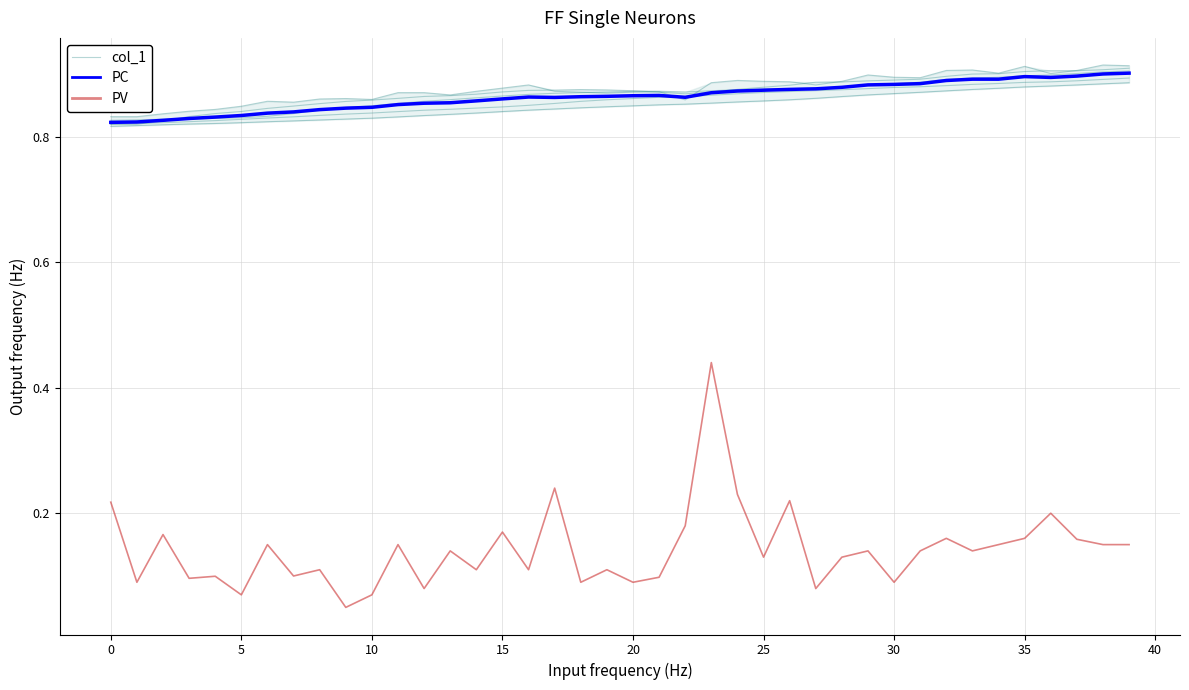

Rank the series at 27 from highest to lowest value.

col_1, PC, PV